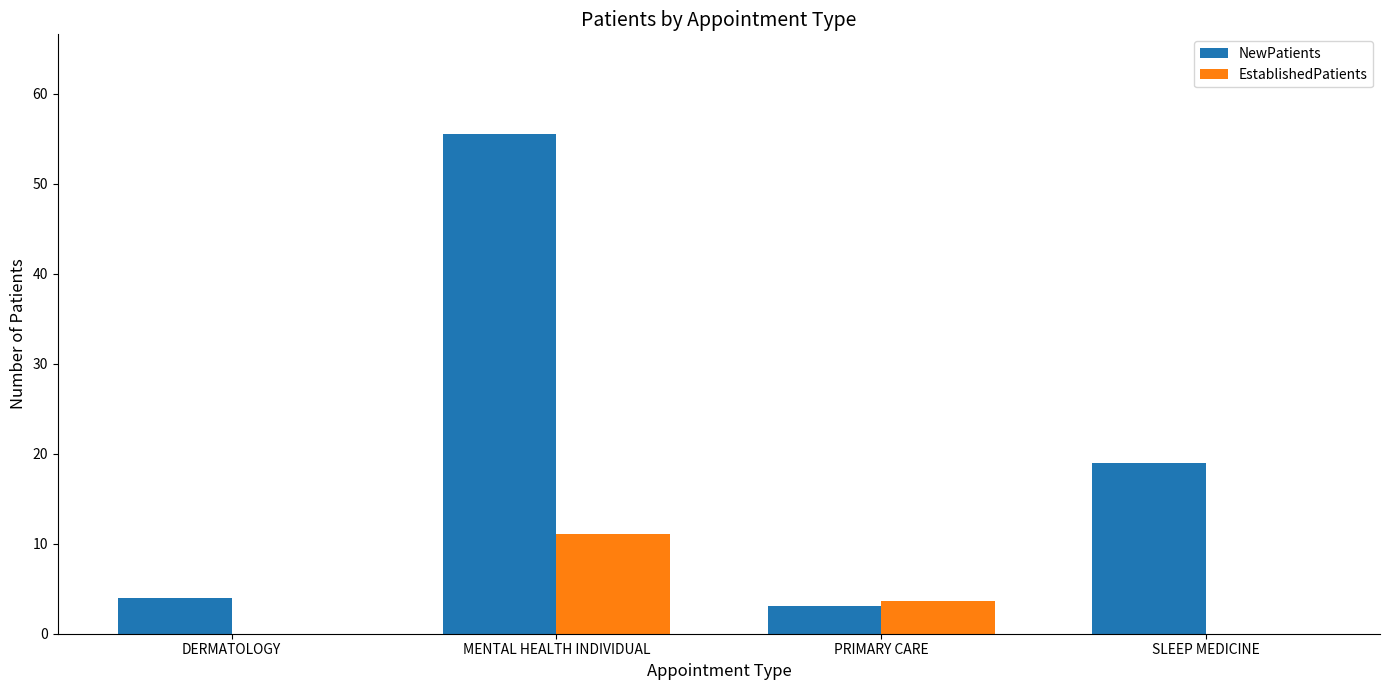

What is the total value across all series at SLEEP MEDICINE?

19.0